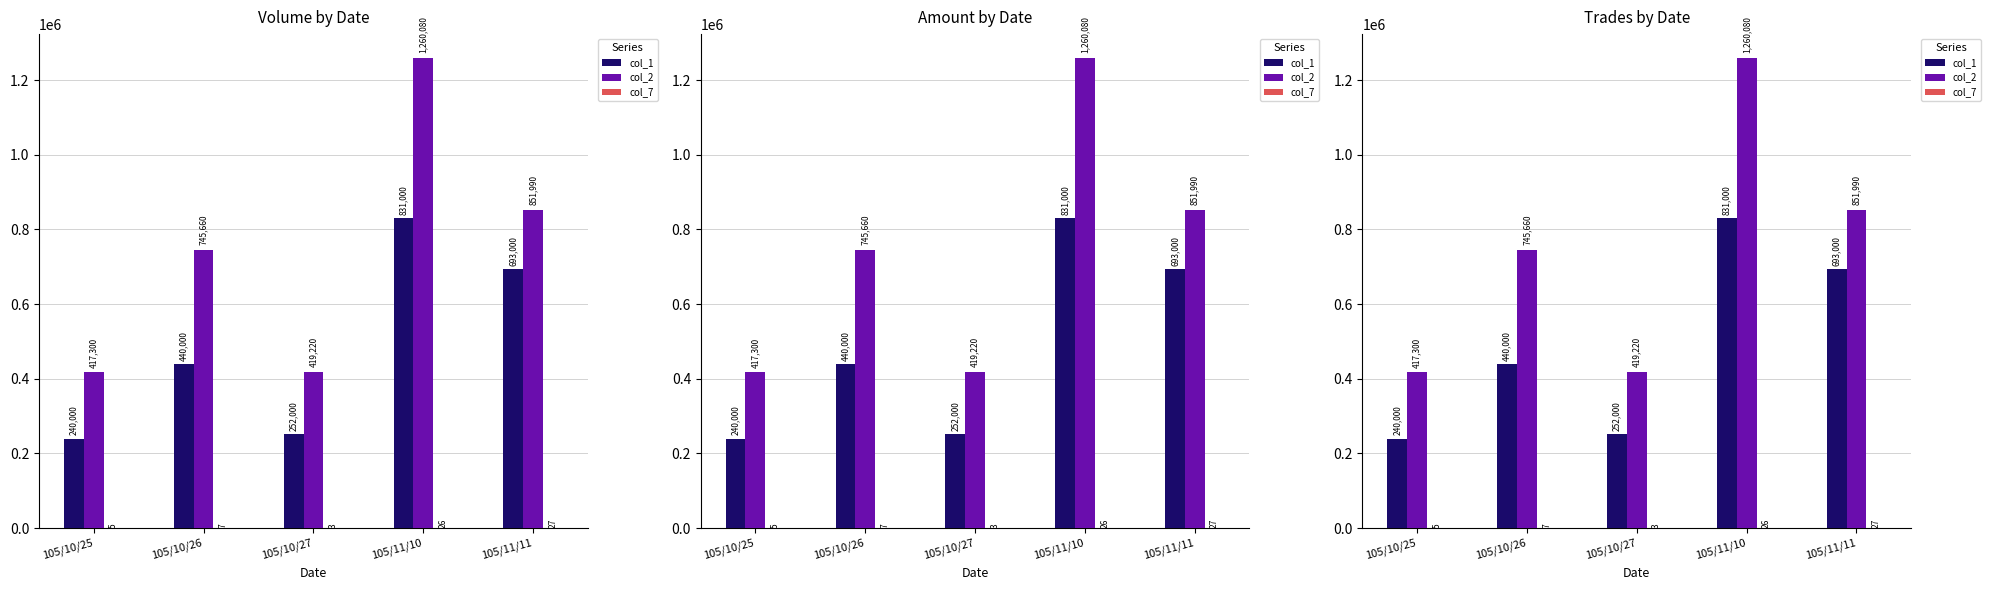

What is the total value across all series at 105/11/10?

2091106